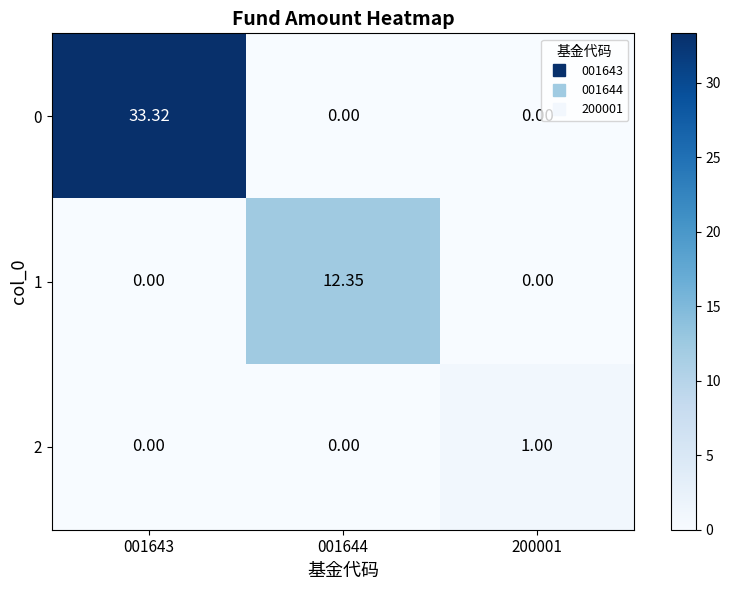

How many distinct data groups are displayed?

3